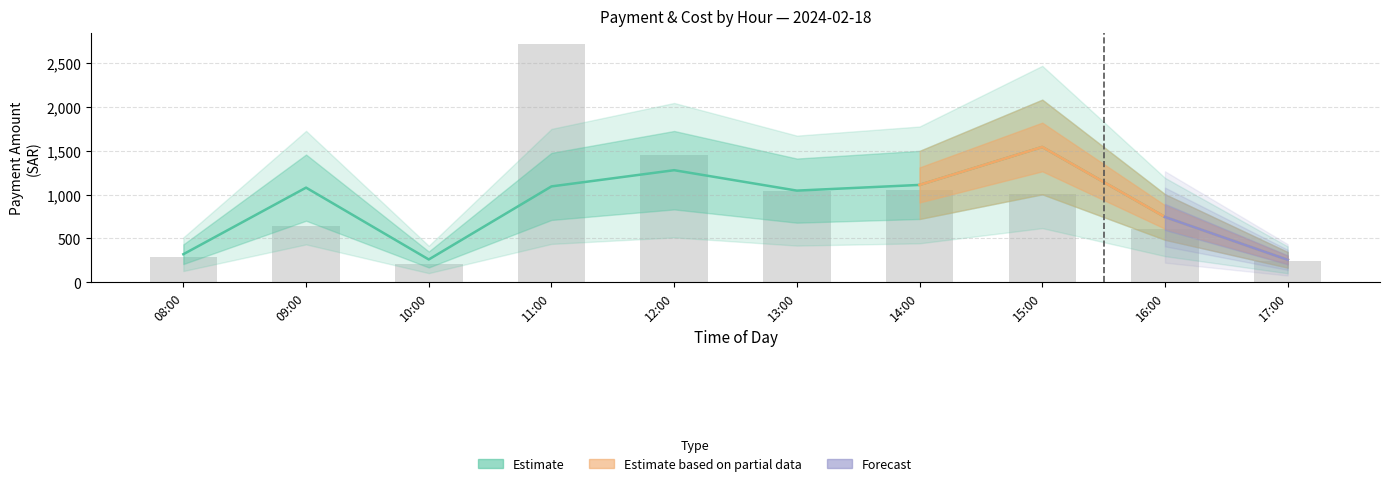

How many data points in Cost Amount are above 1005?

4